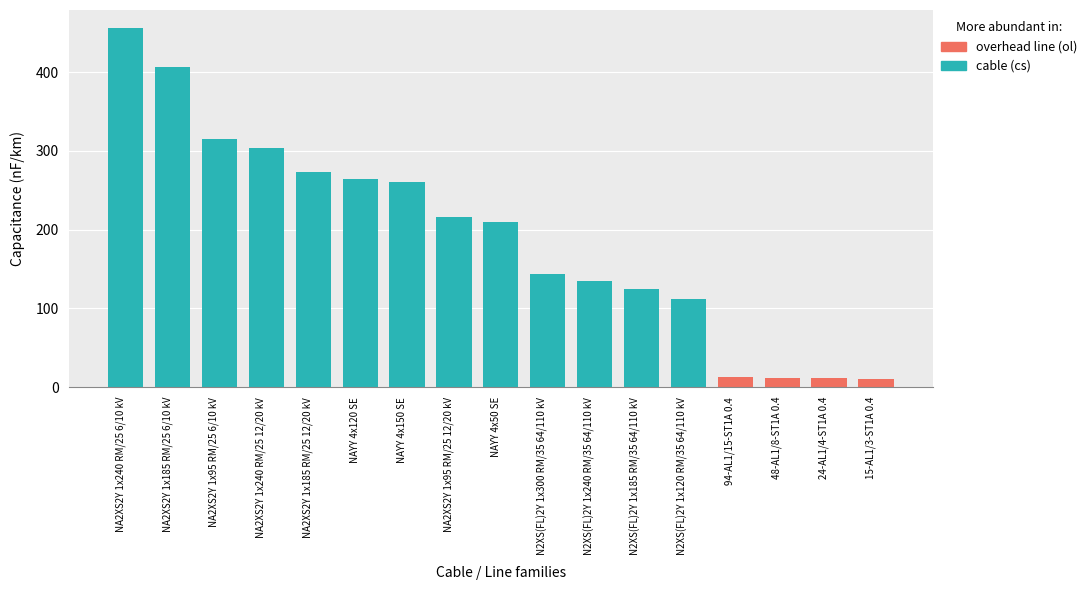

What position from the right is 15-AL1/3-ST1A 0.4?

1